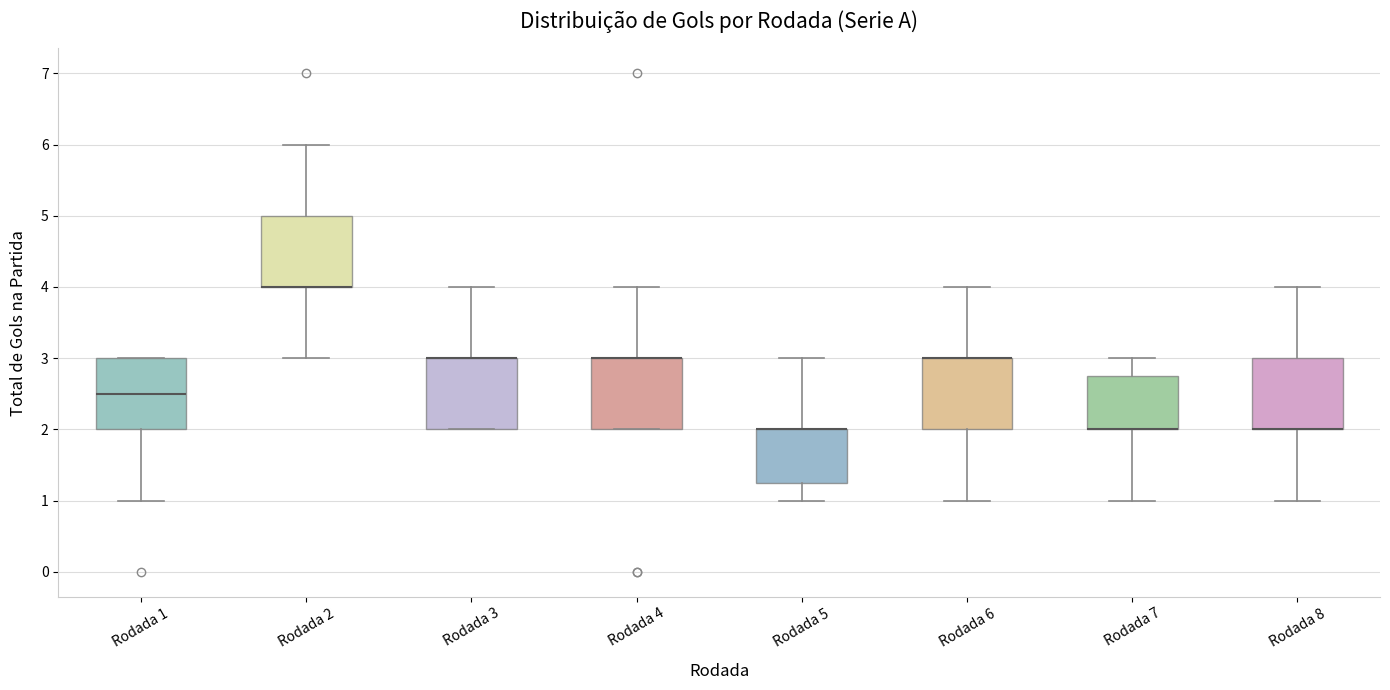

Reading left to right, read every box against the y-axis: the position of its median line, the range the box covers, and the ends of its whiskers. The values are not printed on the chart, so give them approximately, as read against the axis.

Rodada 1: median 2.5, box 2.0 to 3.0, whiskers 1.0 to 3.0
Rodada 2: median 4.0 (drawn on the box's lower edge), box 4.0 to 5.0, whiskers 3.0 to 6.0
Rodada 3: median 3.0 (drawn on the box's upper edge), box 2.0 to 3.0, whiskers 2.0 to 4.0
Rodada 4: median 3.0 (drawn on the box's upper edge), box 2.0 to 3.0, whiskers 2.0 to 4.0
Rodada 5: median 2.0 (drawn on the box's upper edge), box 1.3 to 2.0, whiskers 1.0 to 3.0
Rodada 6: median 3.0 (drawn on the box's upper edge), box 2.0 to 3.0, whiskers 1.0 to 4.0
Rodada 7: median 2.0 (drawn on the box's lower edge), box 2.0 to 2.8, whiskers 1.0 to 3.0
Rodada 8: median 2.0 (drawn on the box's lower edge), box 2.0 to 3.0, whiskers 1.0 to 4.0